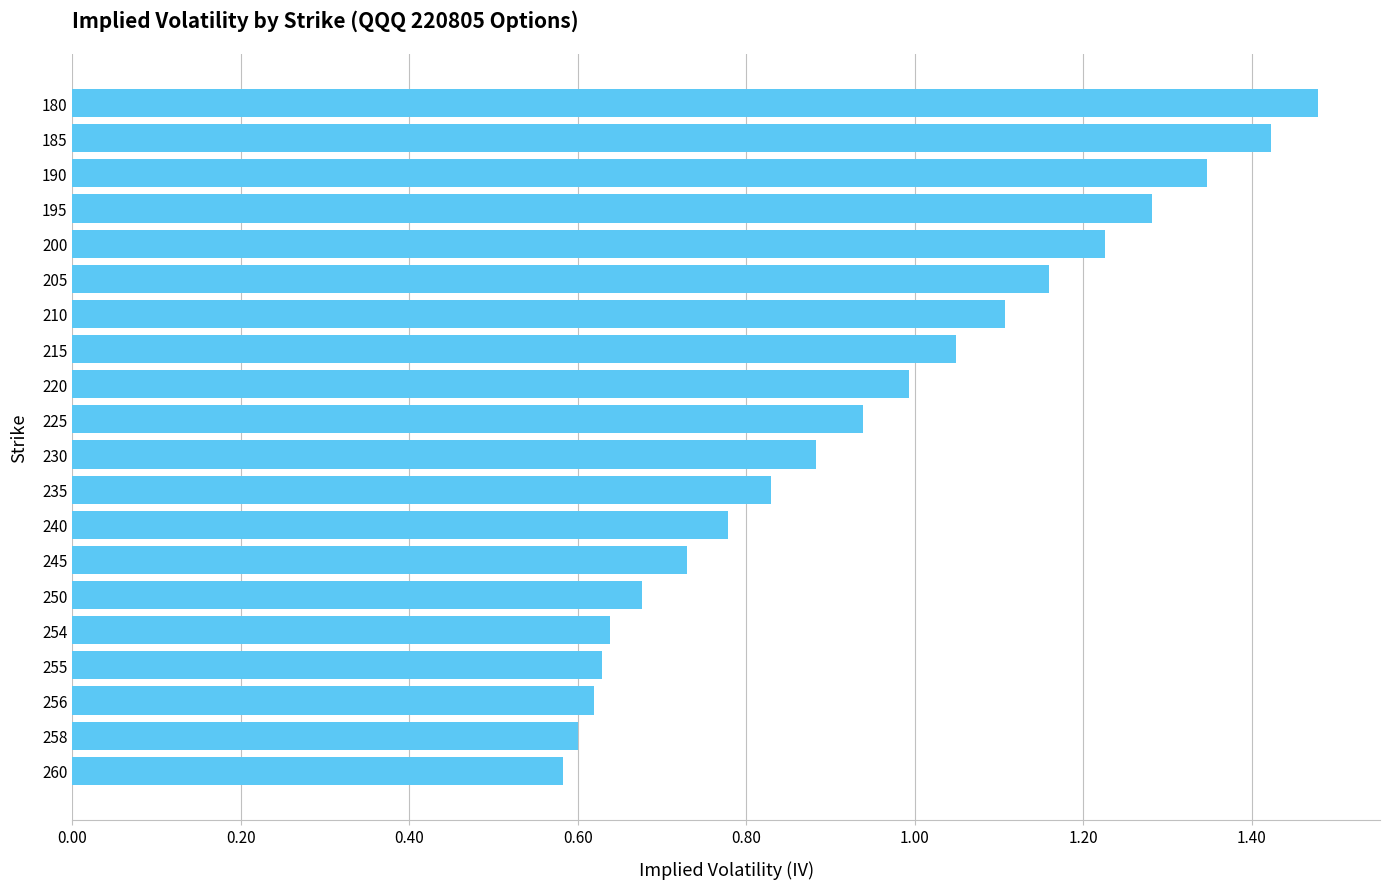

What is the change in value from 258 to 210?

+0.5